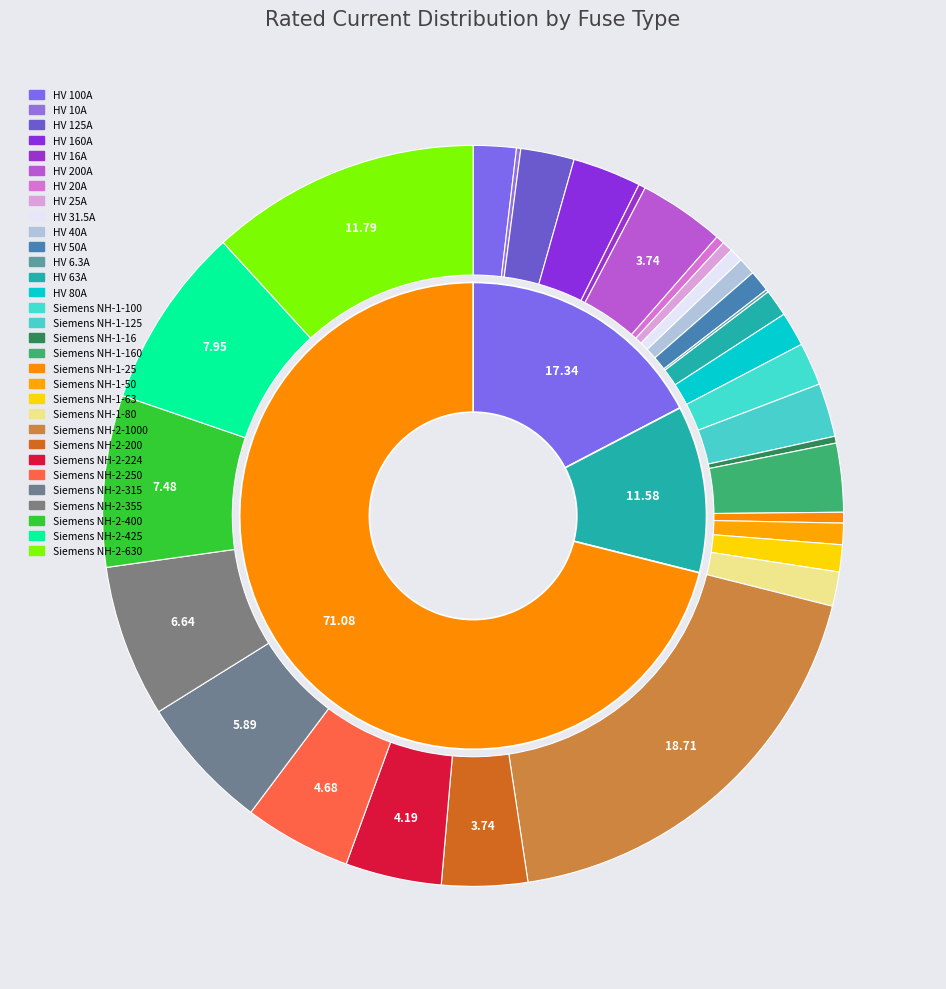

Which slice is the smallest?

HV 6.3A